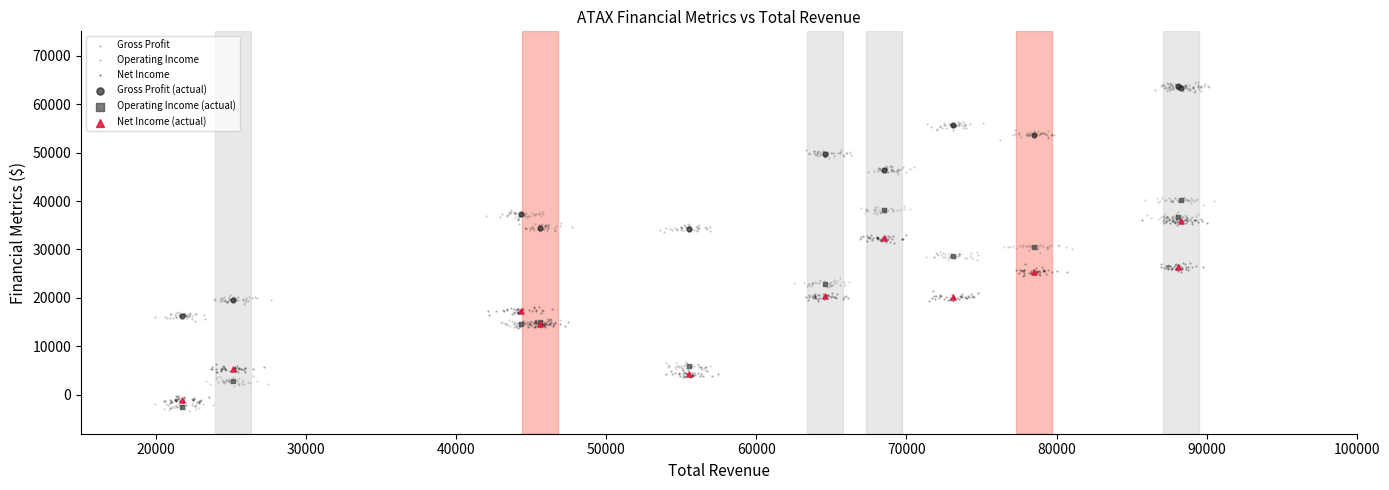

What are all the series names shown in the legend?

Gross Profit, Operating Income, Net Income, Gross Profit (actual), Operating Income (actual), Net Income (actual)